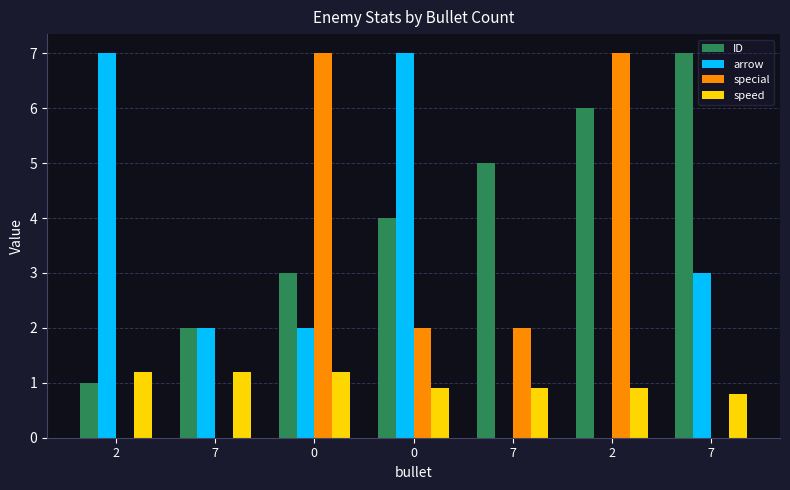

What is the total value across all series at 2?

9.2